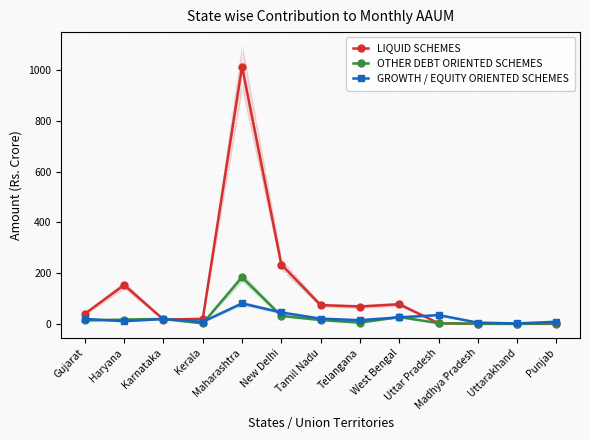

True or false: LIQUID SCHEMES has a value of 16.8 at Gujarat.

False